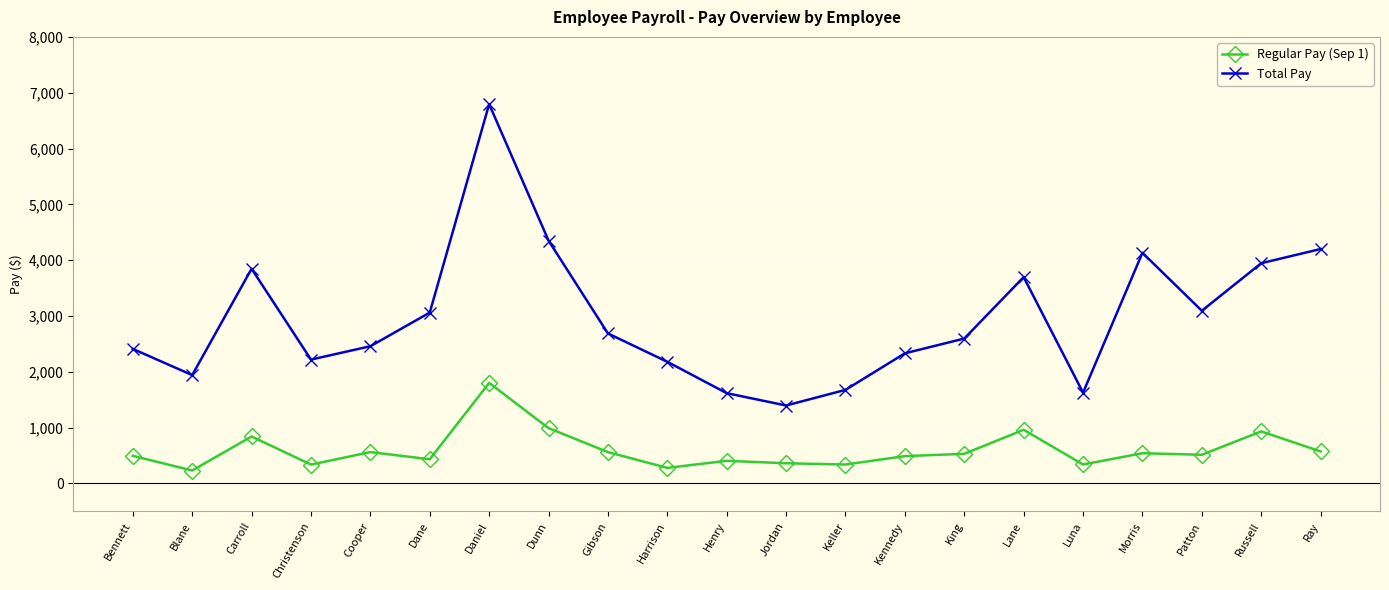

Between Christenson and Gibson, which series saw the biggest shift?

Total Pay